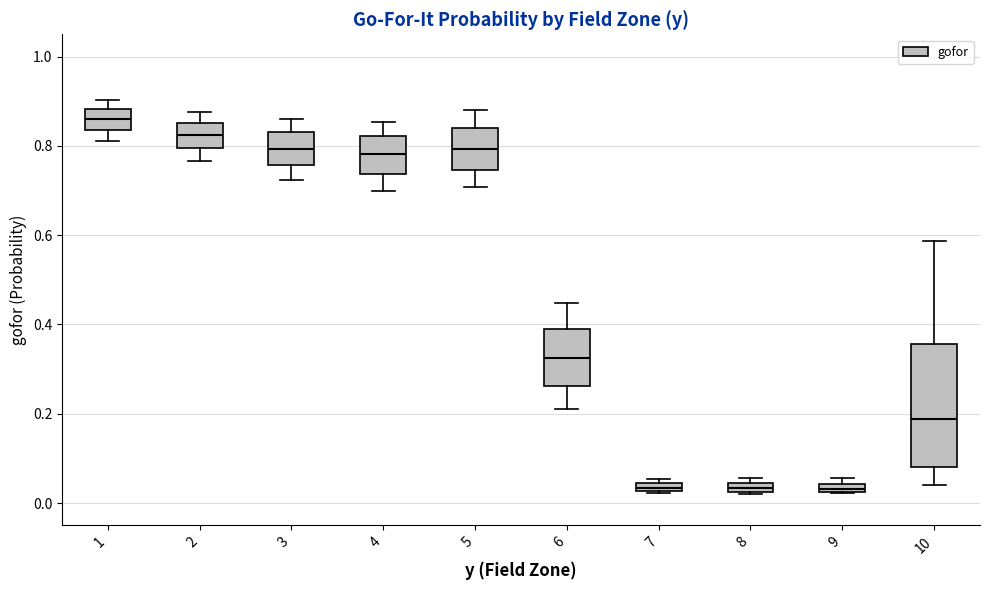

Which box has the highest median line?

1